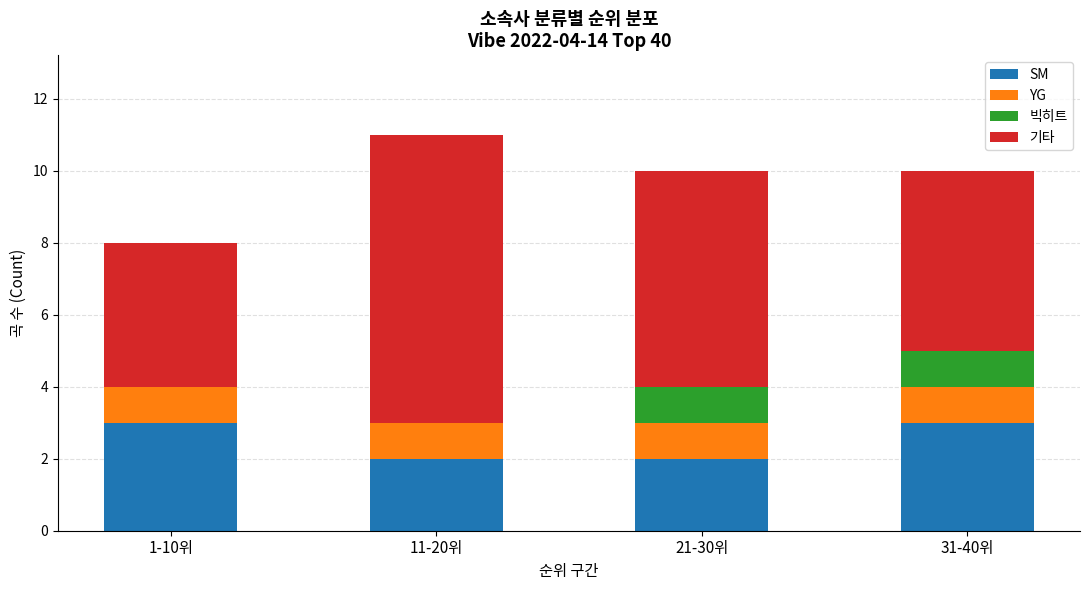

How many data points does each series have?

4